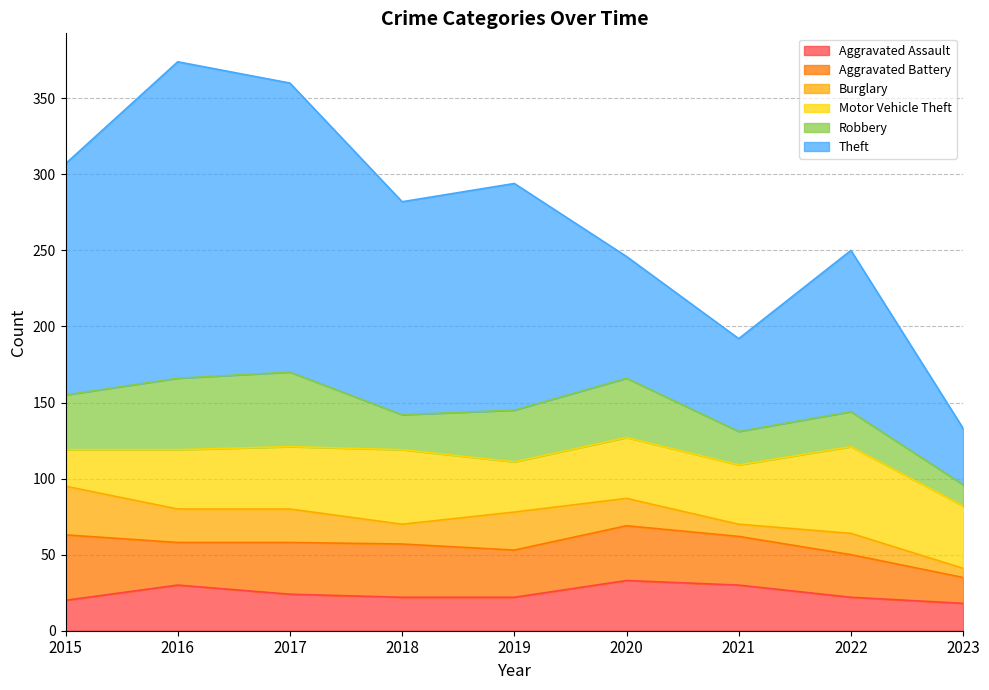

What is the value of the Robbery point at the 5th from the left?

34